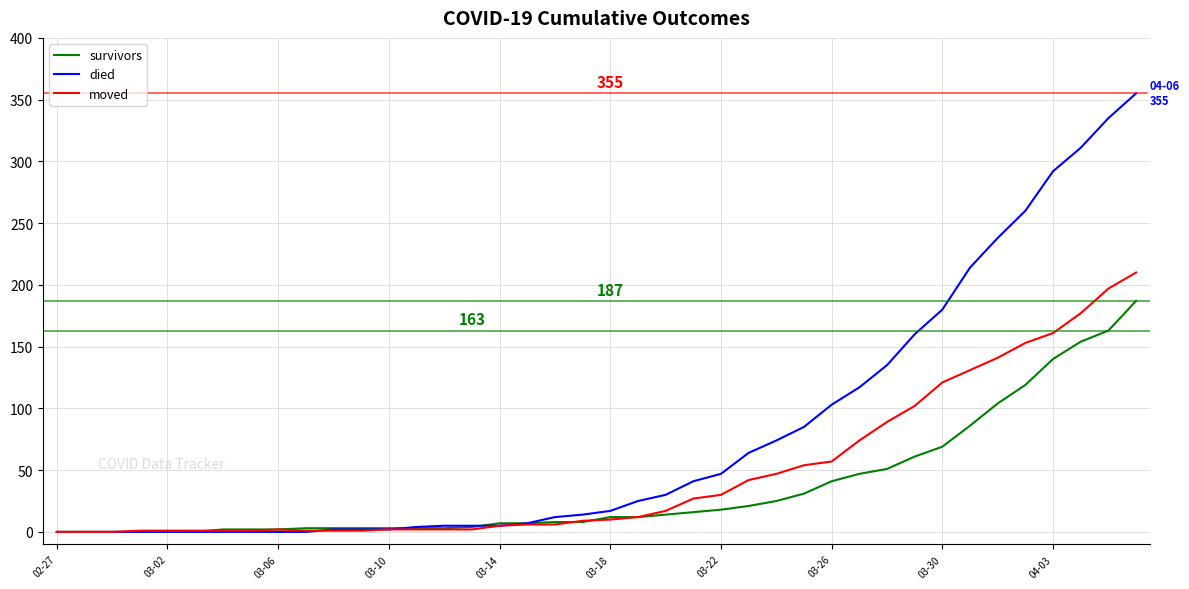

Count the number of data series in this chart.

3